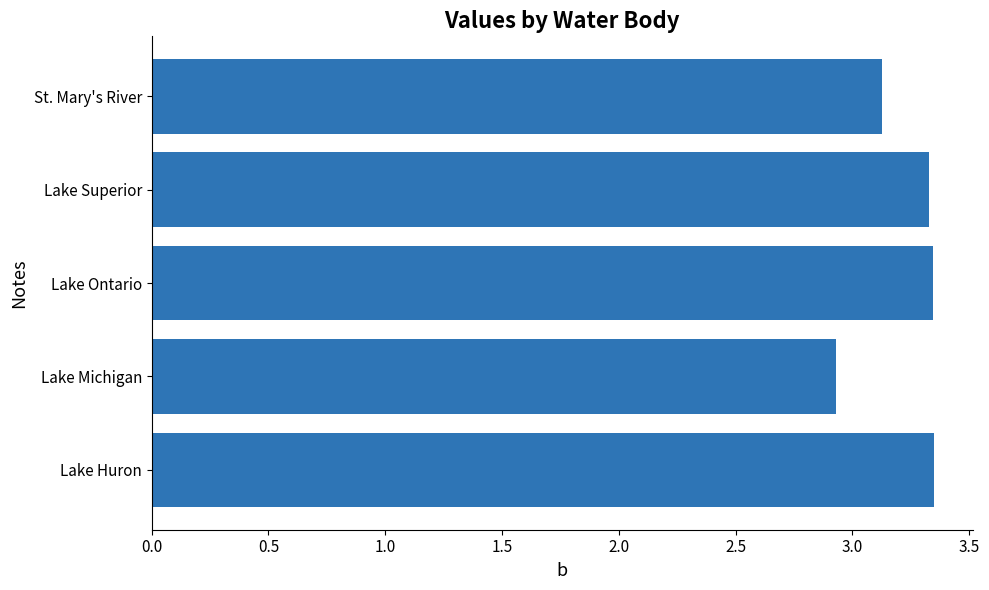

What is the sum of the values at St. Mary's River and Lake Superior?

6.5